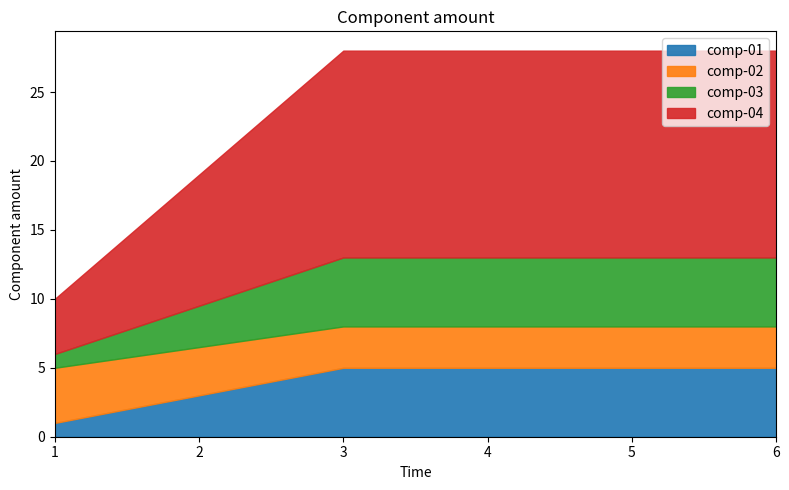

Does the chart have visible grid lines?

No